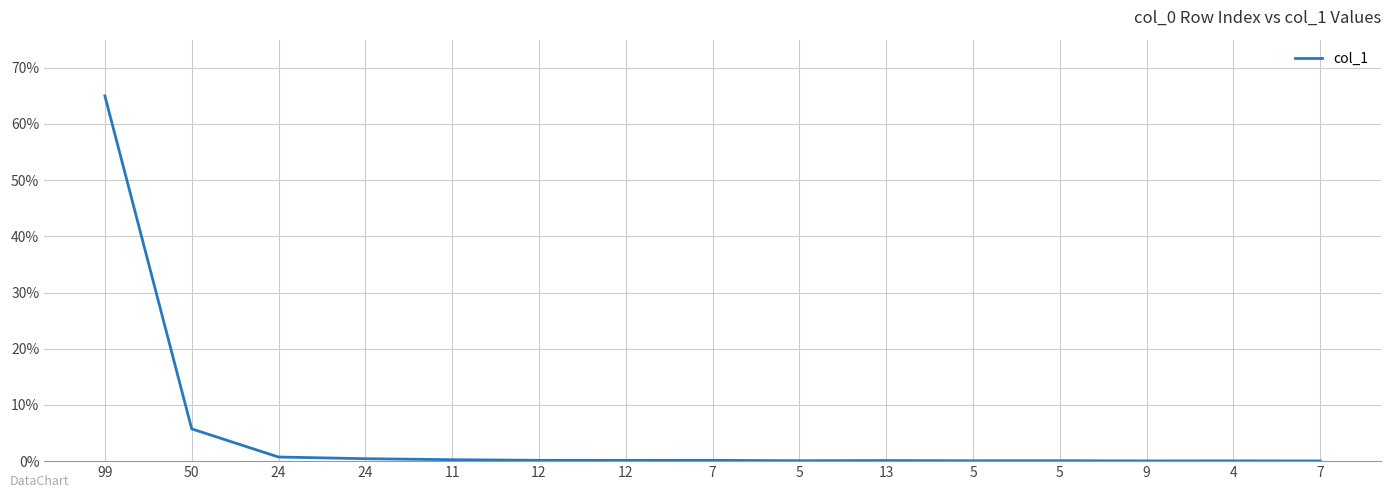

Reading left to right, what are all the values shown in this chart?

99=65.0	50=5.7	24=0.7	24=0.4	11=0.3	12=0.1	12=0.1	7=0.1	5=0.1	13=0.1	5=0.1	5=0.1	9=0.0	4=0.0	7=0.0